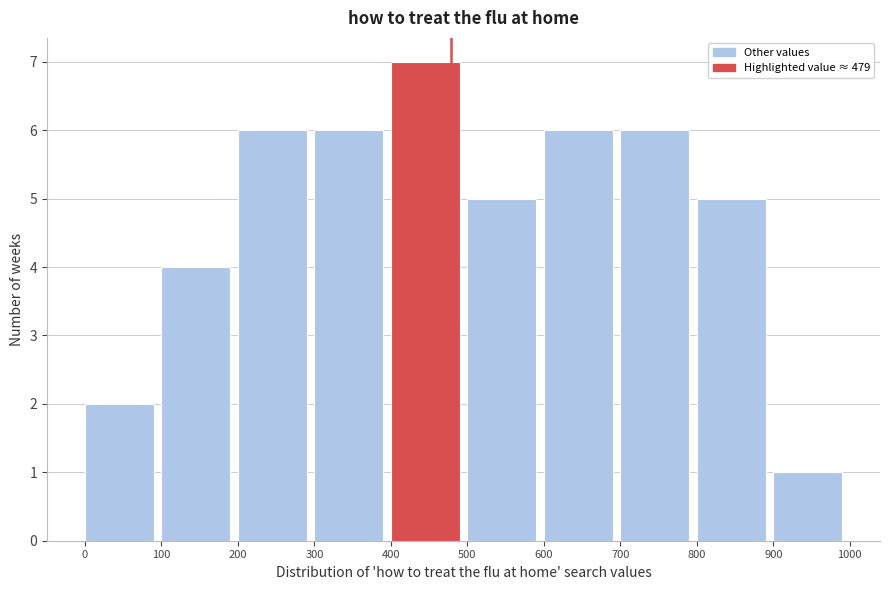

Reading left to right, transcribe this chart: for each bar, give the range it covers on the x-axis and its height. The values are not printed on the chart, so give them approximately, as read against the axis.

0 to 100: 2
100 to 200: 4
200 to 300: 6
300 to 400: 6
400 to 500: 7
500 to 600: 5
600 to 700: 6
700 to 800: 6
800 to 900: 5
900 to 1000: 1